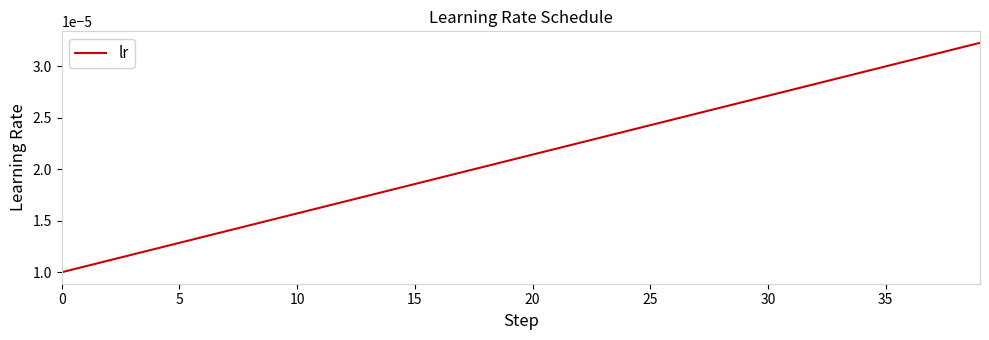

Which label corresponds to the largest value in the chart?

39